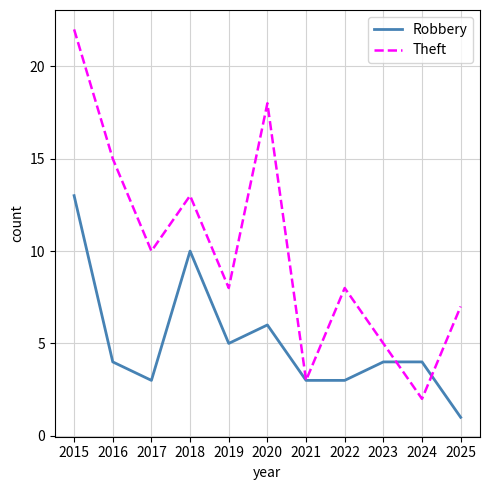

What is the total value across all series at 2022?

11